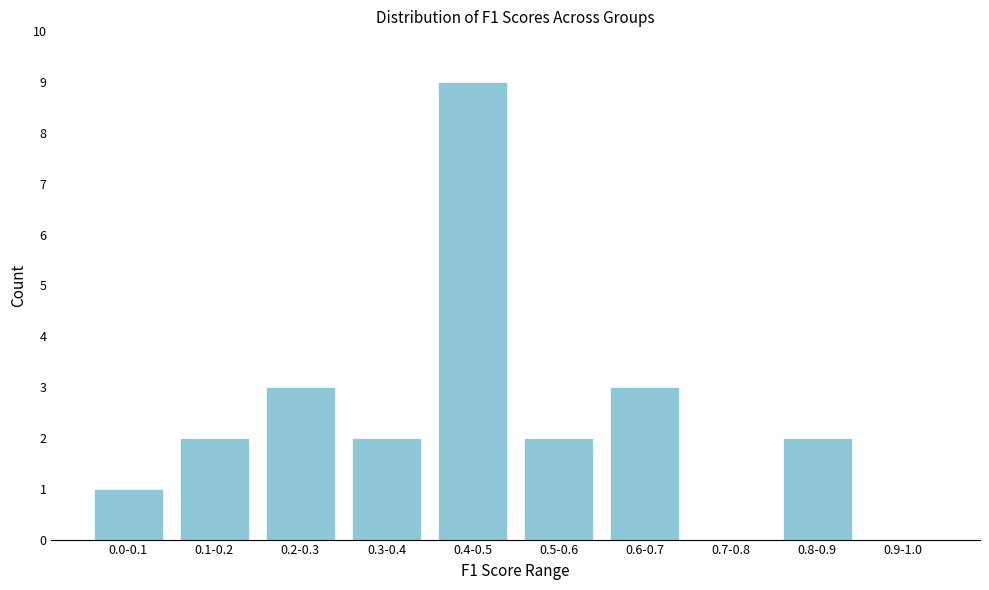

Reading left to right, list all the values displayed in this chart.

0.0-0.1=1	0.1-0.2=2	0.2-0.3=3	0.3-0.4=2	0.4-0.5=9	0.5-0.6=2	0.6-0.7=3	0.7-0.8=0	0.8-0.9=2	0.9-1.0=0